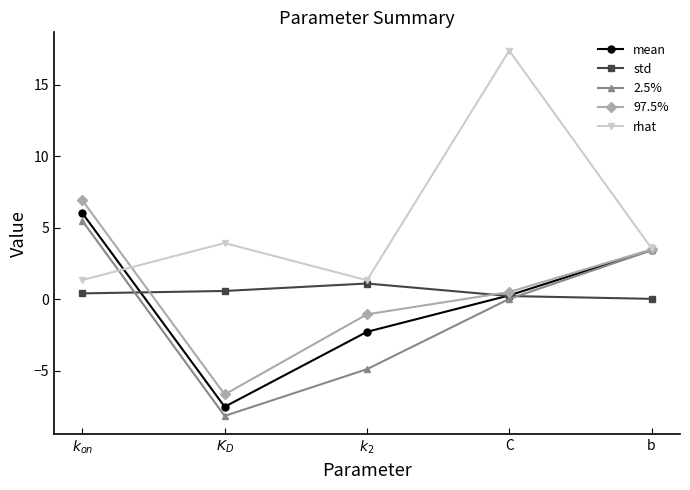

Is it true that 2.5% equals 3.4 at b?

True